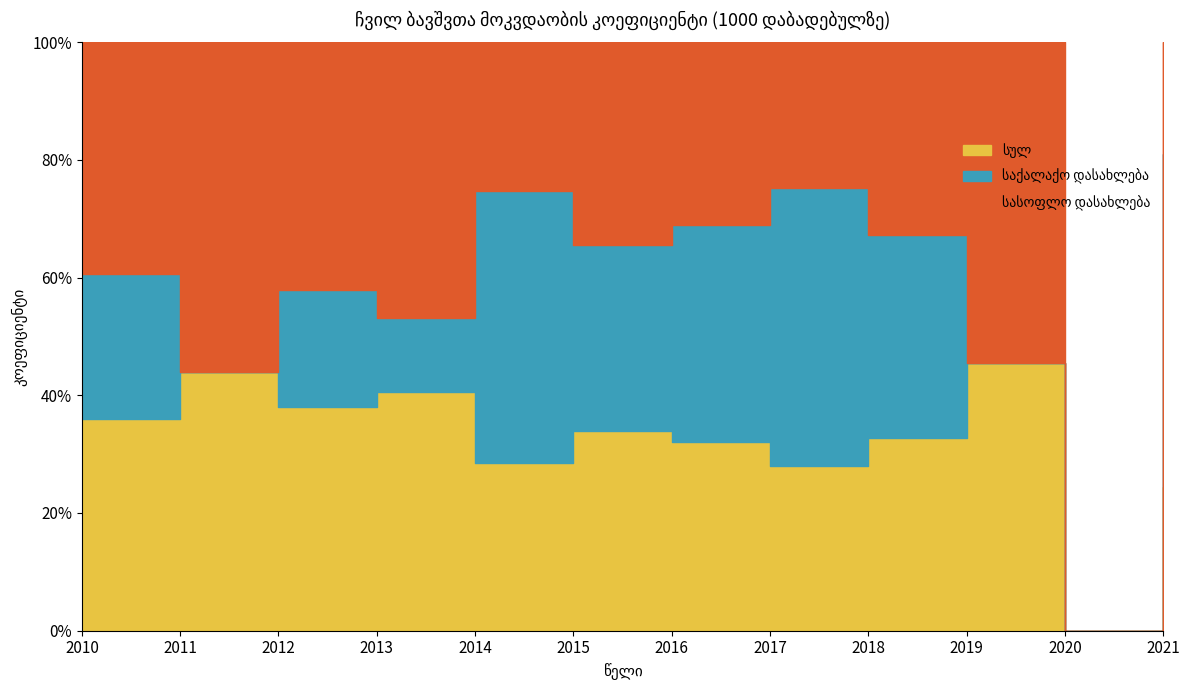

True or false: საქალაქო დასახლება and სასოფლო დასახლება cross at least once.

True